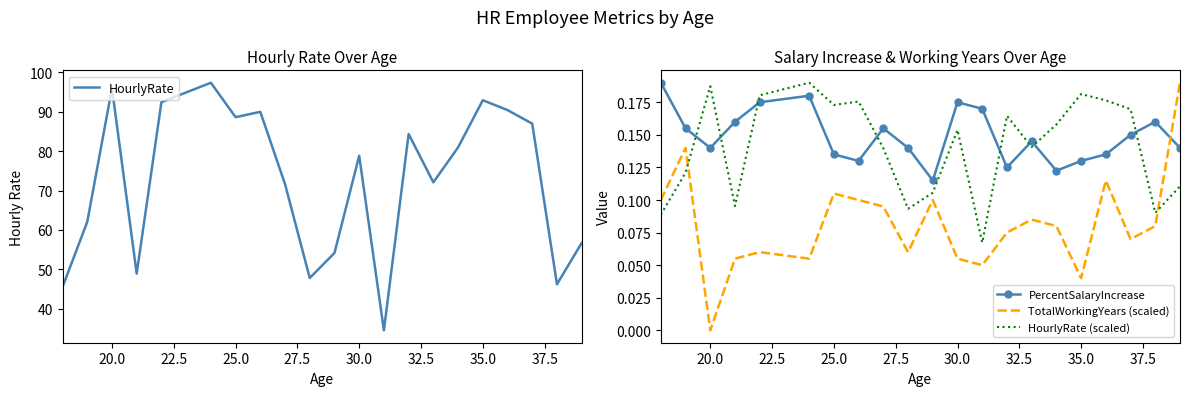

How many interior local peaks does the HourlyRate series have?

6